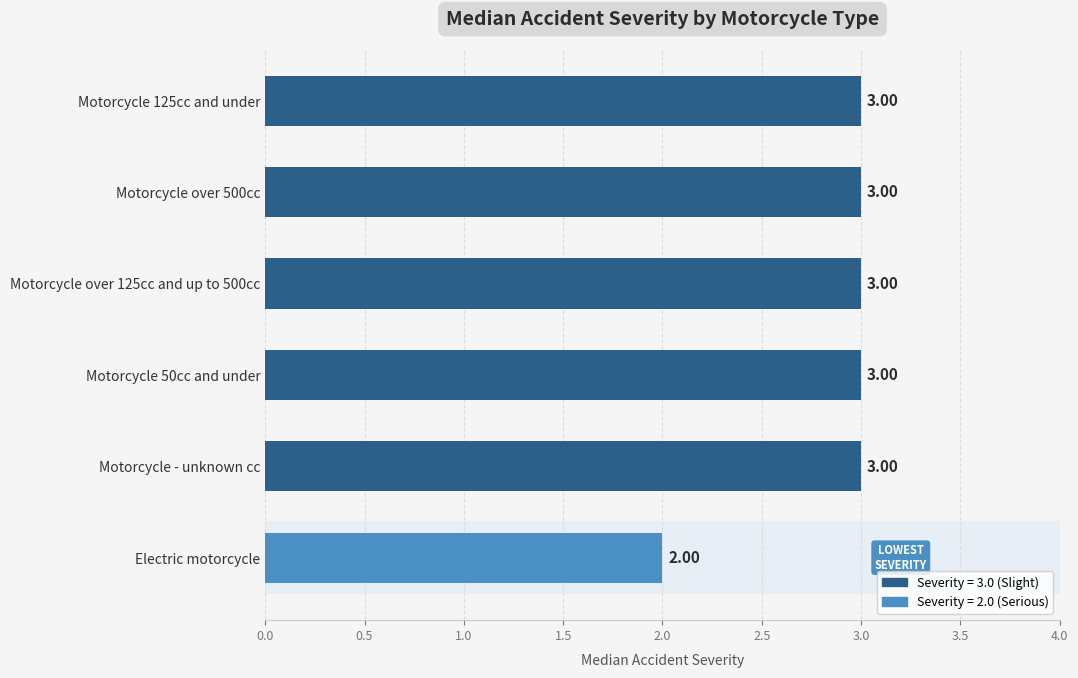

What is the maximum value shown in the chart?

3